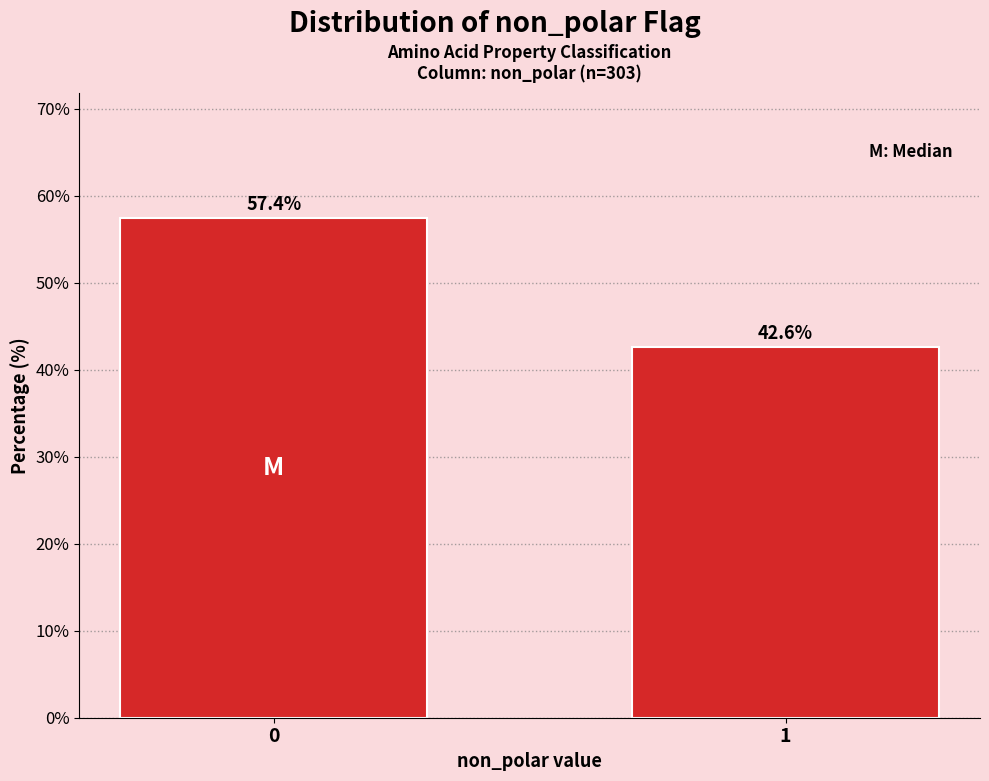

Reading left to right, transcribe all the data shown in this chart.

0=57.4	1=42.6